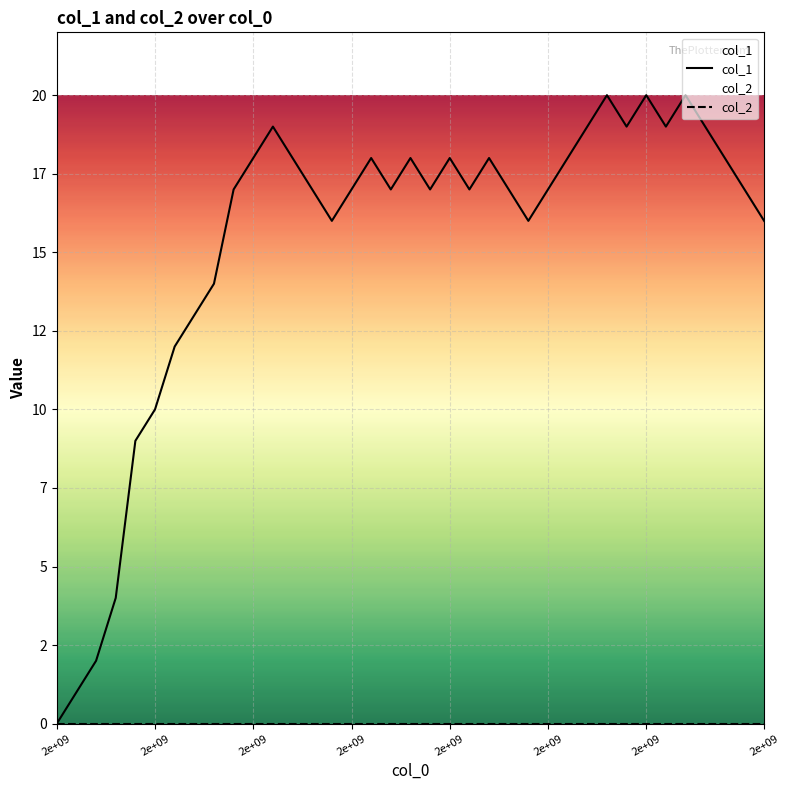

True or false: col_1 and col_2 cross at least once.

False